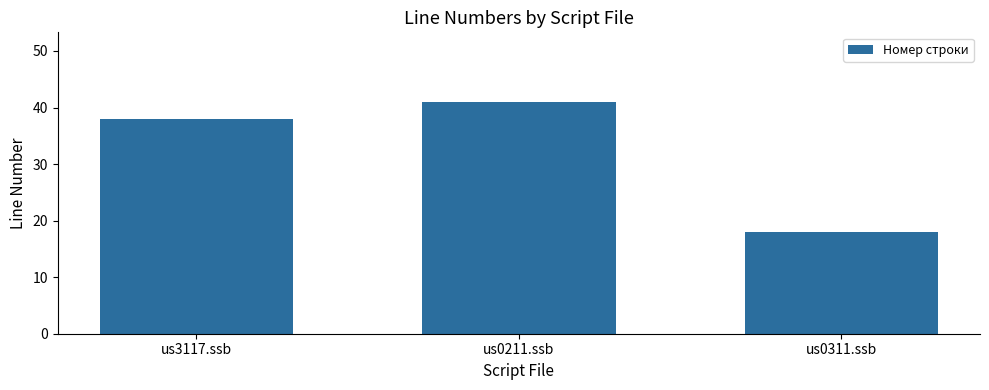

What is the label of the 3rd bar from the right?

us3117.ssb